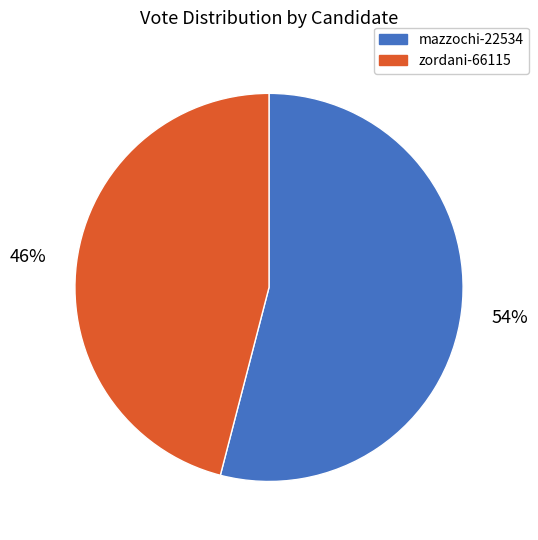

Is it true that mazzochi-22534 is 54% of the pie?

True